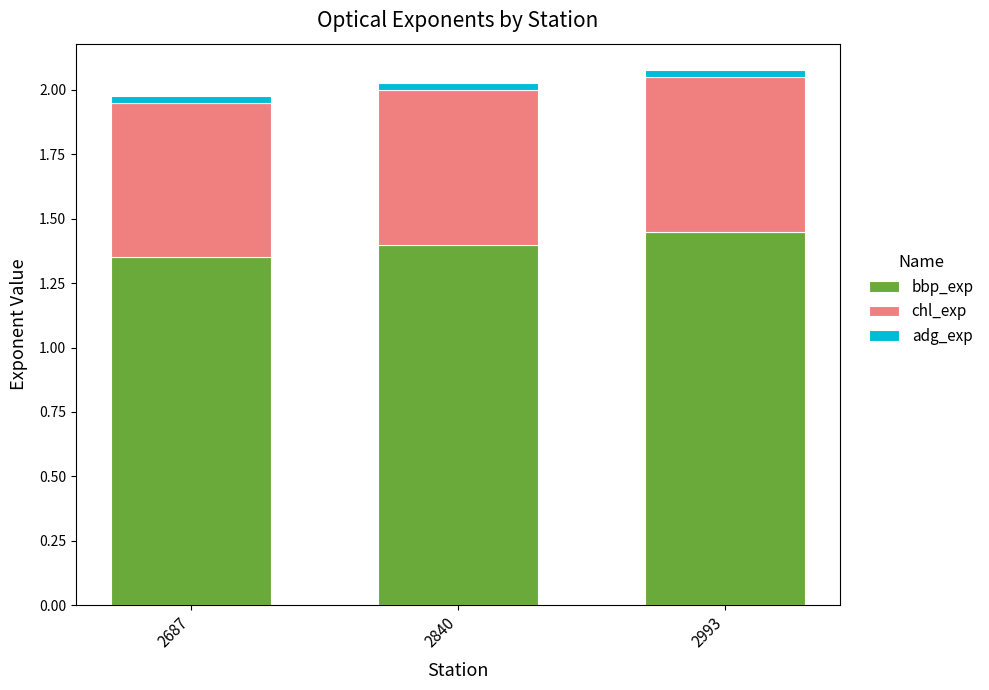

The bbp_exp series shows 1.4 at 2687. True or false?

True